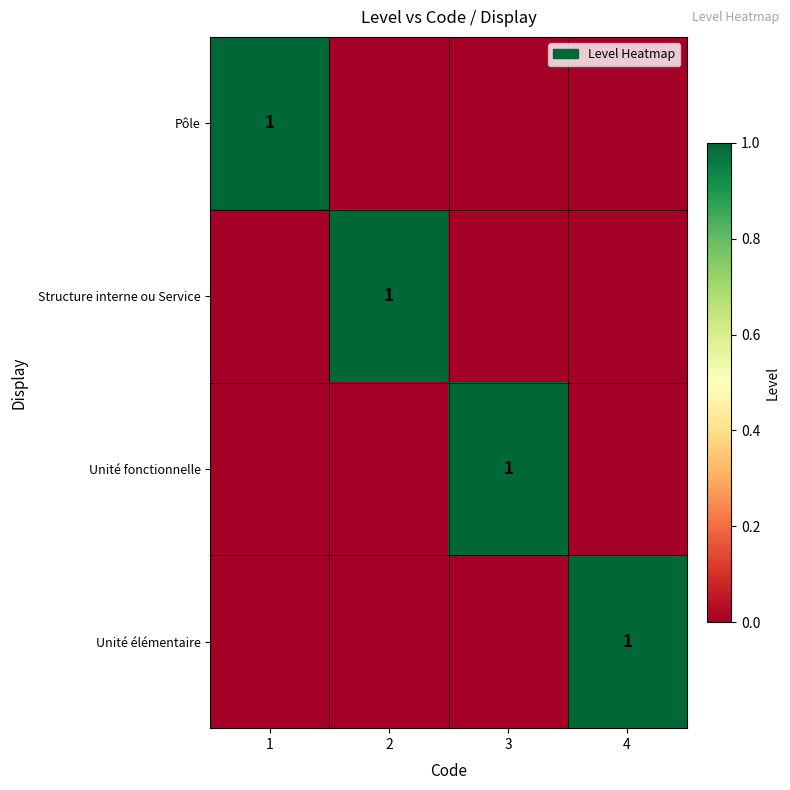

At which category is the sum across all series the highest?

1